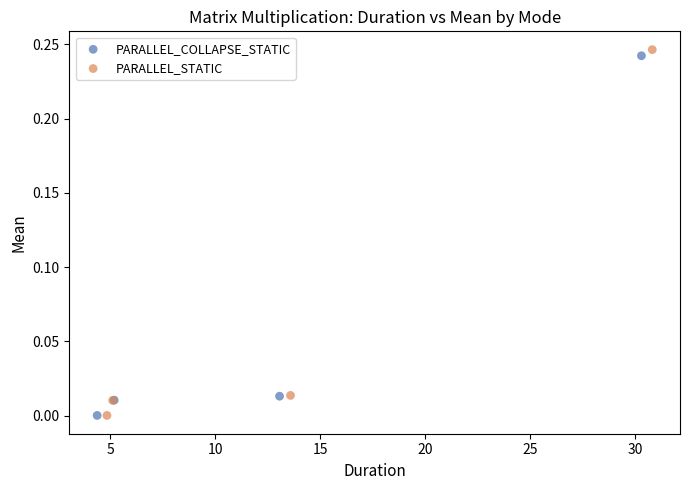

What are all the series names shown in the legend?

PARALLEL_COLLAPSE_STATIC, PARALLEL_STATIC